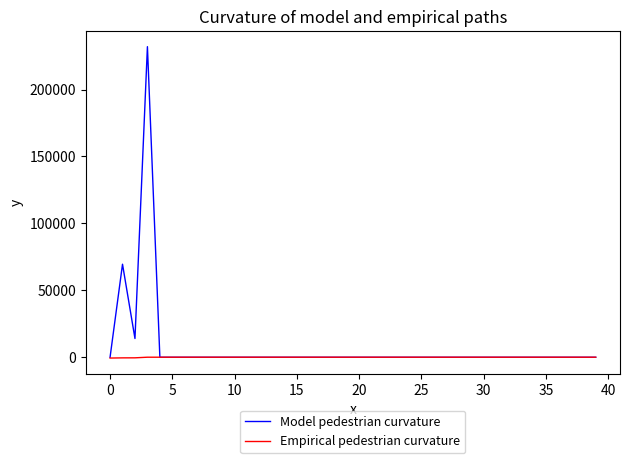

List the series in order of their peak value, highest first.

Model pedestrian curvature, Empirical pedestrian curvature